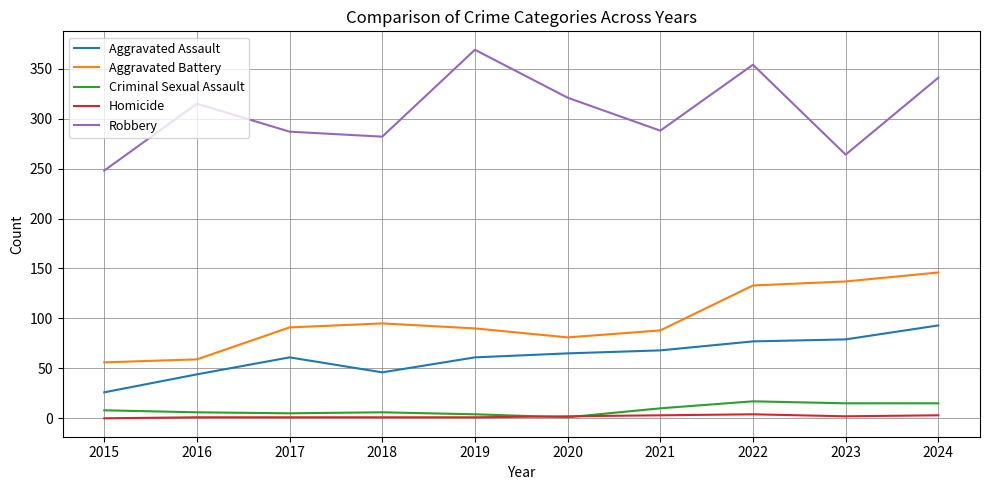

Which series has the largest range (max minus min)?

Robbery